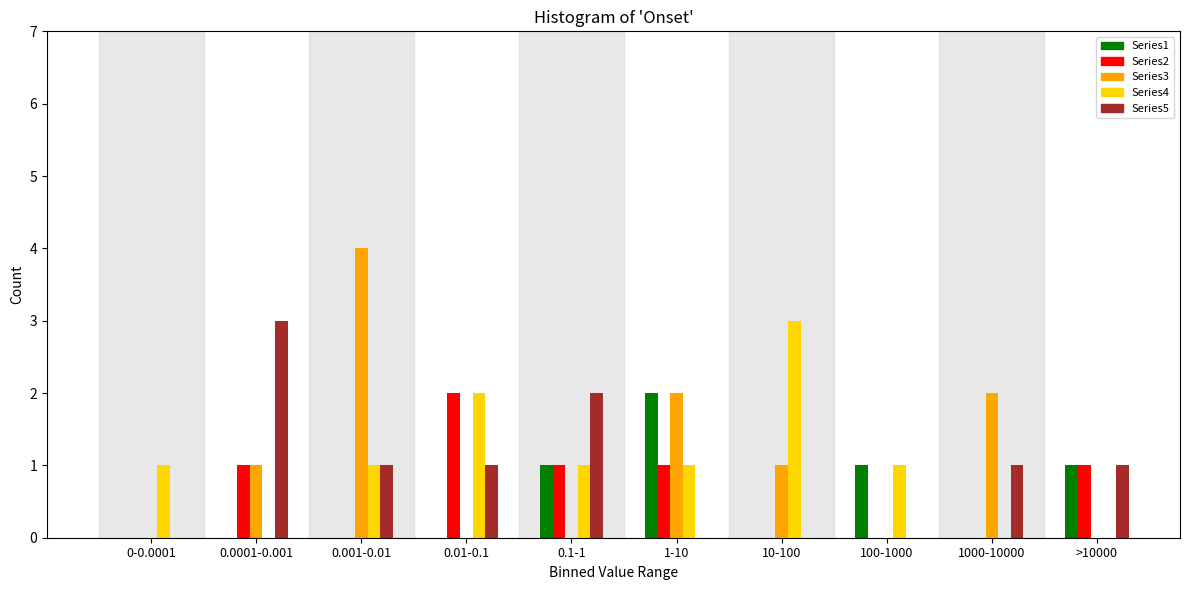

The Series1 series shows 2 at 1-10. True or false?

True